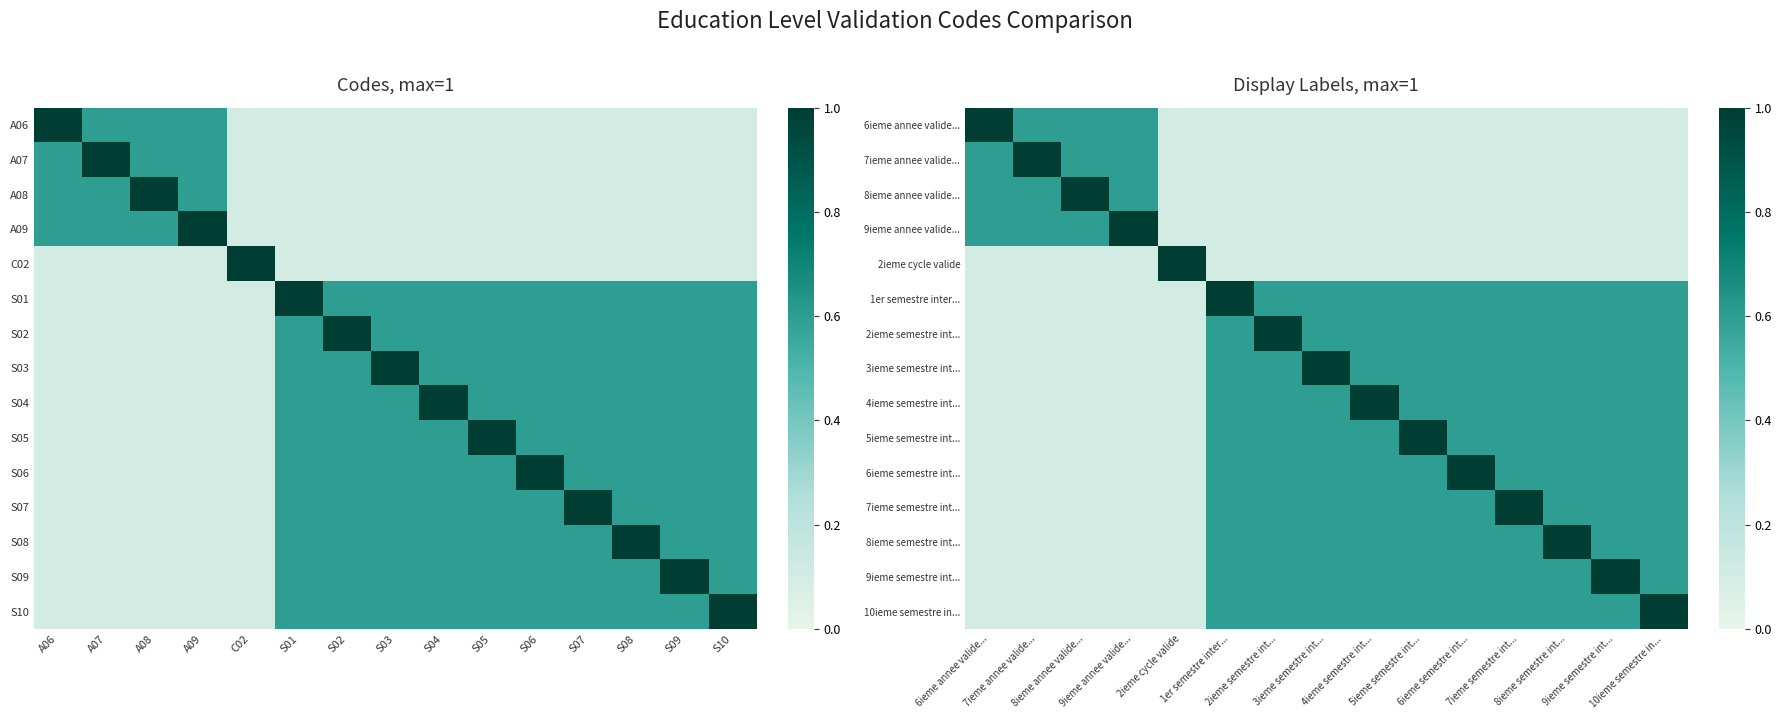

Reading left to right, transcribe all the data shown in this chart.

6ieme annee valide...: 6ieme annee valide...=1.0	7ieme annee valide...=0.6	8ieme annee valide...=0.6	9ieme annee valide...=0.6	2ieme cycle valide=0.1	1er semestre inter...=0.1	2ieme semestre int...=0.1	3ieme semestre int...=0.1	4ieme semestre int...=0.1	5ieme semestre int...=0.1	6ieme semestre int...=0.1	7ieme semestre int...=0.1	8ieme semestre int...=0.1	9ieme semestre int...=0.1	10ieme semestre in...=0.1
7ieme annee valide...: 6ieme annee valide...=0.6	7ieme annee valide...=1.0	8ieme annee valide...=0.6	9ieme annee valide...=0.6	2ieme cycle valide=0.1	1er semestre inter...=0.1	2ieme semestre int...=0.1	3ieme semestre int...=0.1	4ieme semestre int...=0.1	5ieme semestre int...=0.1	6ieme semestre int...=0.1	7ieme semestre int...=0.1	8ieme semestre int...=0.1	9ieme semestre int...=0.1	10ieme semestre in...=0.1
8ieme annee valide...: 6ieme annee valide...=0.6	7ieme annee valide...=0.6	8ieme annee valide...=1.0	9ieme annee valide...=0.6	2ieme cycle valide=0.1	1er semestre inter...=0.1	2ieme semestre int...=0.1	3ieme semestre int...=0.1	4ieme semestre int...=0.1	5ieme semestre int...=0.1	6ieme semestre int...=0.1	7ieme semestre int...=0.1	8ieme semestre int...=0.1	9ieme semestre int...=0.1	10ieme semestre in...=0.1
9ieme annee valide...: 6ieme annee valide...=0.6	7ieme annee valide...=0.6	8ieme annee valide...=0.6	9ieme annee valide...=1.0	2ieme cycle valide=0.1	1er semestre inter...=0.1	2ieme semestre int...=0.1	3ieme semestre int...=0.1	4ieme semestre int...=0.1	5ieme semestre int...=0.1	6ieme semestre int...=0.1	7ieme semestre int...=0.1	8ieme semestre int...=0.1	9ieme semestre int...=0.1	10ieme semestre in...=0.1
2ieme cycle valide: 6ieme annee valide...=0.1	7ieme annee valide...=0.1	8ieme annee valide...=0.1	9ieme annee valide...=0.1	2ieme cycle valide=1.0	1er semestre inter...=0.1	2ieme semestre int...=0.1	3ieme semestre int...=0.1	4ieme semestre int...=0.1	5ieme semestre int...=0.1	6ieme semestre int...=0.1	7ieme semestre int...=0.1	8ieme semestre int...=0.1	9ieme semestre int...=0.1	10ieme semestre in...=0.1
1er semestre inter...: 6ieme annee valide...=0.1	7ieme annee valide...=0.1	8ieme annee valide...=0.1	9ieme annee valide...=0.1	2ieme cycle valide=0.1	1er semestre inter...=1.0	2ieme semestre int...=0.6	3ieme semestre int...=0.6	4ieme semestre int...=0.6	5ieme semestre int...=0.6	6ieme semestre int...=0.6	7ieme semestre int...=0.6	8ieme semestre int...=0.6	9ieme semestre int...=0.6	10ieme semestre in...=0.6
2ieme semestre int...: 6ieme annee valide...=0.1	7ieme annee valide...=0.1	8ieme annee valide...=0.1	9ieme annee valide...=0.1	2ieme cycle valide=0.1	1er semestre inter...=0.6	2ieme semestre int...=1.0	3ieme semestre int...=0.6	4ieme semestre int...=0.6	5ieme semestre int...=0.6	6ieme semestre int...=0.6	7ieme semestre int...=0.6	8ieme semestre int...=0.6	9ieme semestre int...=0.6	10ieme semestre in...=0.6
3ieme semestre int...: 6ieme annee valide...=0.1	7ieme annee valide...=0.1	8ieme annee valide...=0.1	9ieme annee valide...=0.1	2ieme cycle valide=0.1	1er semestre inter...=0.6	2ieme semestre int...=0.6	3ieme semestre int...=1.0	4ieme semestre int...=0.6	5ieme semestre int...=0.6	6ieme semestre int...=0.6	7ieme semestre int...=0.6	8ieme semestre int...=0.6	9ieme semestre int...=0.6	10ieme semestre in...=0.6
4ieme semestre int...: 6ieme annee valide...=0.1	7ieme annee valide...=0.1	8ieme annee valide...=0.1	9ieme annee valide...=0.1	2ieme cycle valide=0.1	1er semestre inter...=0.6	2ieme semestre int...=0.6	3ieme semestre int...=0.6	4ieme semestre int...=1.0	5ieme semestre int...=0.6	6ieme semestre int...=0.6	7ieme semestre int...=0.6	8ieme semestre int...=0.6	9ieme semestre int...=0.6	10ieme semestre in...=0.6
5ieme semestre int...: 6ieme annee valide...=0.1	7ieme annee valide...=0.1	8ieme annee valide...=0.1	9ieme annee valide...=0.1	2ieme cycle valide=0.1	1er semestre inter...=0.6	2ieme semestre int...=0.6	3ieme semestre int...=0.6	4ieme semestre int...=0.6	5ieme semestre int...=1.0	6ieme semestre int...=0.6	7ieme semestre int...=0.6	8ieme semestre int...=0.6	9ieme semestre int...=0.6	10ieme semestre in...=0.6
6ieme semestre int...: 6ieme annee valide...=0.1	7ieme annee valide...=0.1	8ieme annee valide...=0.1	9ieme annee valide...=0.1	2ieme cycle valide=0.1	1er semestre inter...=0.6	2ieme semestre int...=0.6	3ieme semestre int...=0.6	4ieme semestre int...=0.6	5ieme semestre int...=0.6	6ieme semestre int...=1.0	7ieme semestre int...=0.6	8ieme semestre int...=0.6	9ieme semestre int...=0.6	10ieme semestre in...=0.6
7ieme semestre int...: 6ieme annee valide...=0.1	7ieme annee valide...=0.1	8ieme annee valide...=0.1	9ieme annee valide...=0.1	2ieme cycle valide=0.1	1er semestre inter...=0.6	2ieme semestre int...=0.6	3ieme semestre int...=0.6	4ieme semestre int...=0.6	5ieme semestre int...=0.6	6ieme semestre int...=0.6	7ieme semestre int...=1.0	8ieme semestre int...=0.6	9ieme semestre int...=0.6	10ieme semestre in...=0.6
8ieme semestre int...: 6ieme annee valide...=0.1	7ieme annee valide...=0.1	8ieme annee valide...=0.1	9ieme annee valide...=0.1	2ieme cycle valide=0.1	1er semestre inter...=0.6	2ieme semestre int...=0.6	3ieme semestre int...=0.6	4ieme semestre int...=0.6	5ieme semestre int...=0.6	6ieme semestre int...=0.6	7ieme semestre int...=0.6	8ieme semestre int...=1.0	9ieme semestre int...=0.6	10ieme semestre in...=0.6
9ieme semestre int...: 6ieme annee valide...=0.1	7ieme annee valide...=0.1	8ieme annee valide...=0.1	9ieme annee valide...=0.1	2ieme cycle valide=0.1	1er semestre inter...=0.6	2ieme semestre int...=0.6	3ieme semestre int...=0.6	4ieme semestre int...=0.6	5ieme semestre int...=0.6	6ieme semestre int...=0.6	7ieme semestre int...=0.6	8ieme semestre int...=0.6	9ieme semestre int...=1.0	10ieme semestre in...=0.6
10ieme semestre in...: 6ieme annee valide...=0.1	7ieme annee valide...=0.1	8ieme annee valide...=0.1	9ieme annee valide...=0.1	2ieme cycle valide=0.1	1er semestre inter...=0.6	2ieme semestre int...=0.6	3ieme semestre int...=0.6	4ieme semestre int...=0.6	5ieme semestre int...=0.6	6ieme semestre int...=0.6	7ieme semestre int...=0.6	8ieme semestre int...=0.6	9ieme semestre int...=0.6	10ieme semestre in...=1.0